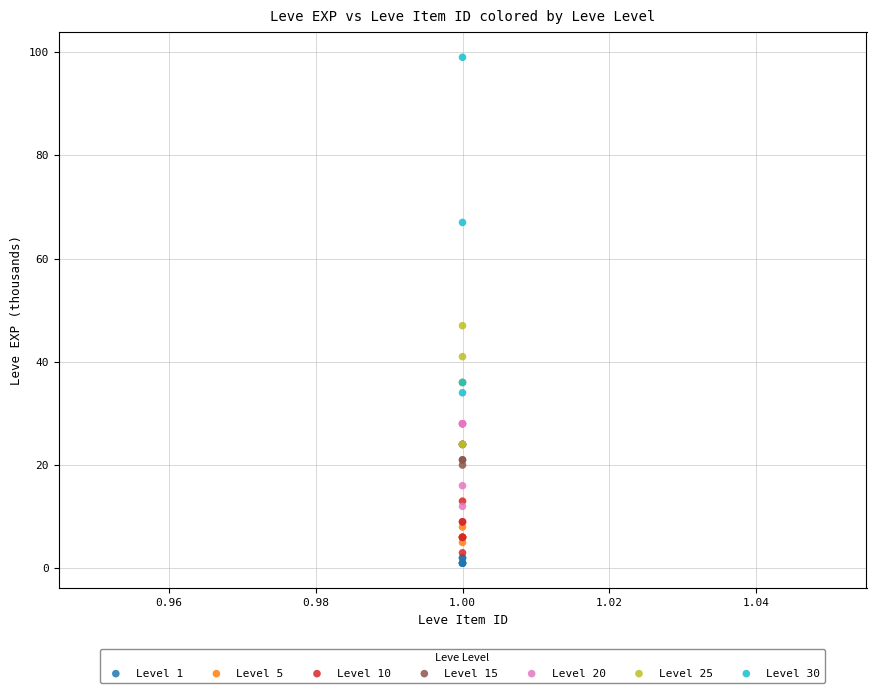

Which series contains the highest Y value?

Level 30